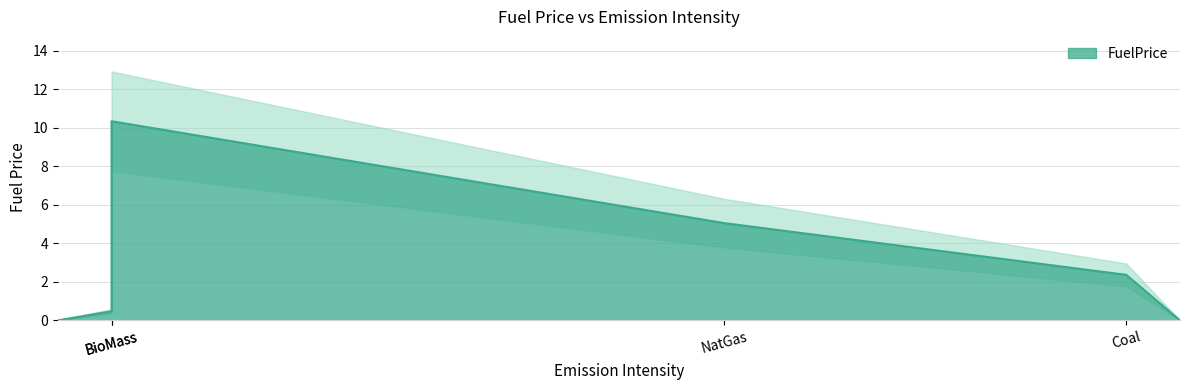

Count the number of values greater than 5.

2